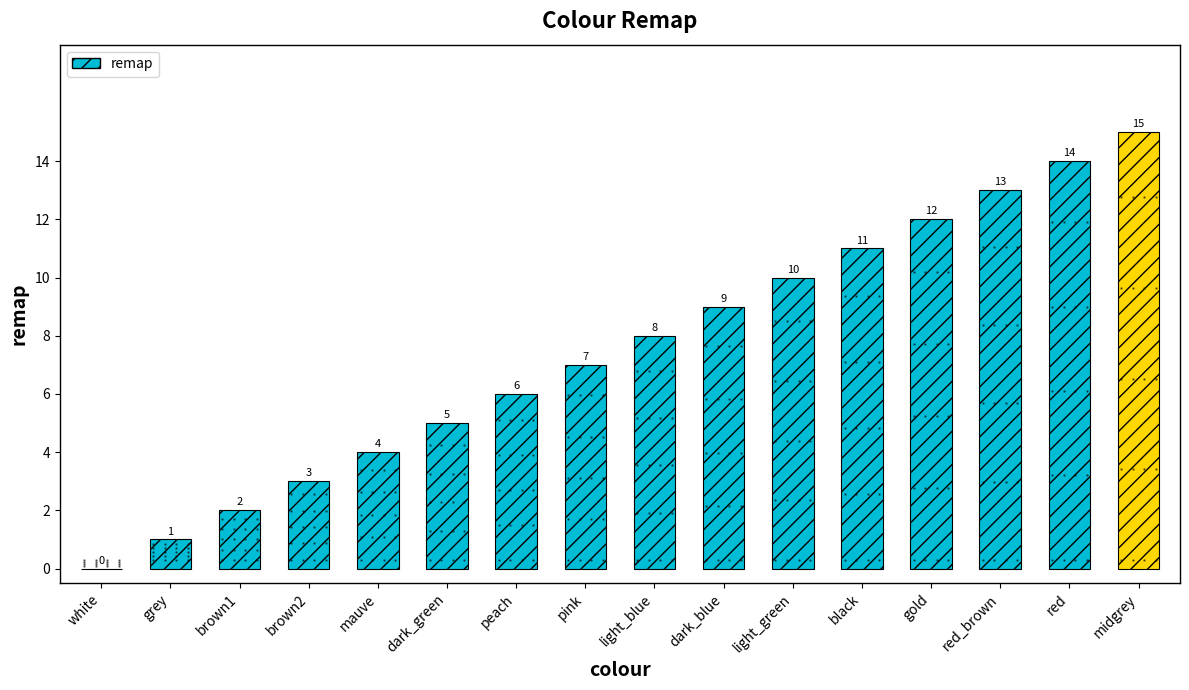

Which label corresponds to the largest value in the chart?

midgrey